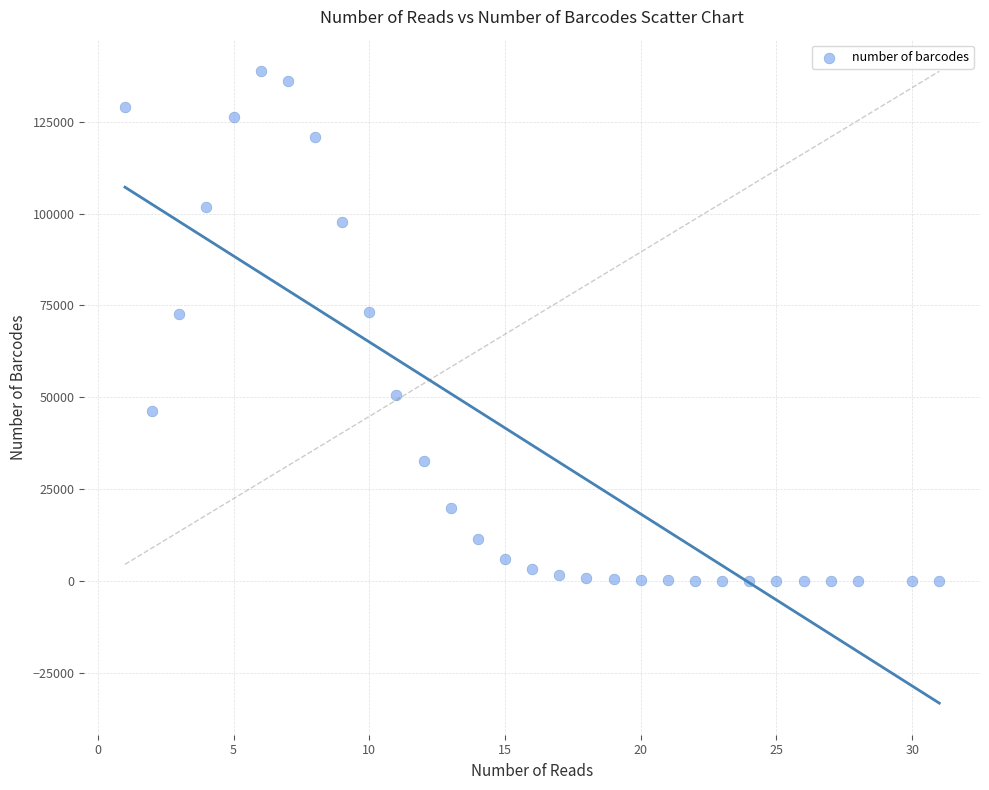

What is the range of X values (max minus min)?

30